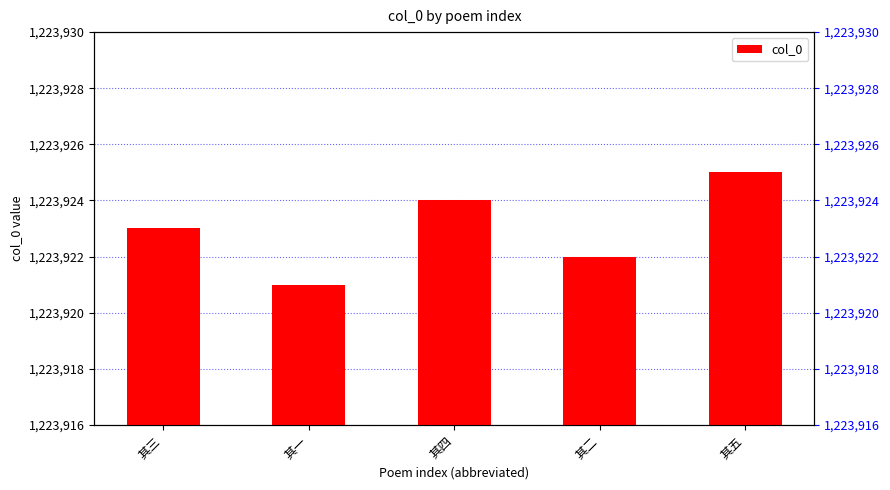

What is the sum of the values at 其二 and 其四?

2447846